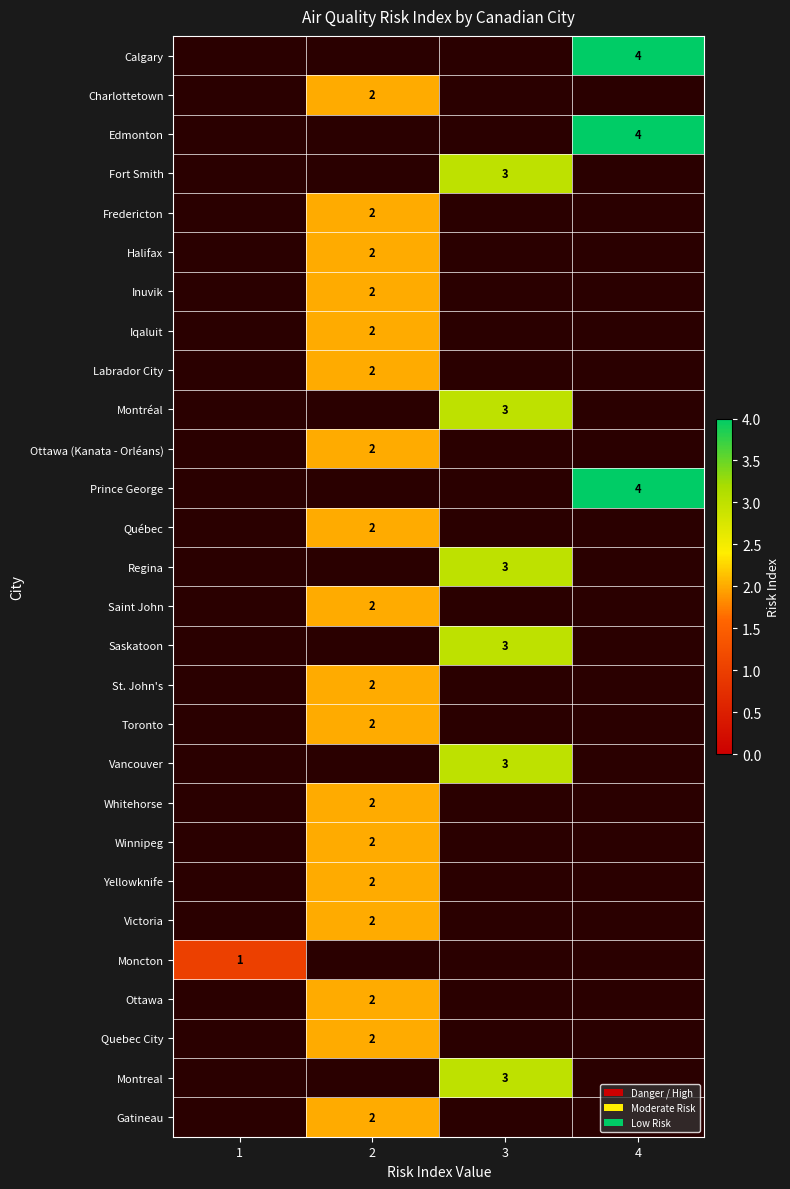

The Regina series shows 3 at 3. True or false?

True